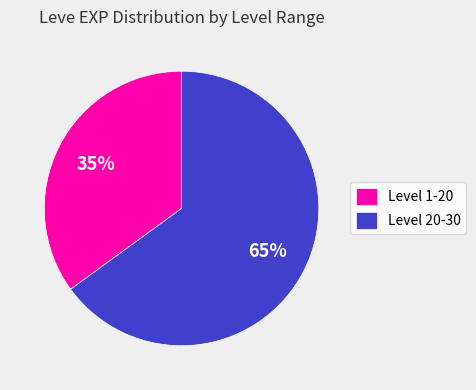

How many slices are in this pie chart?

2